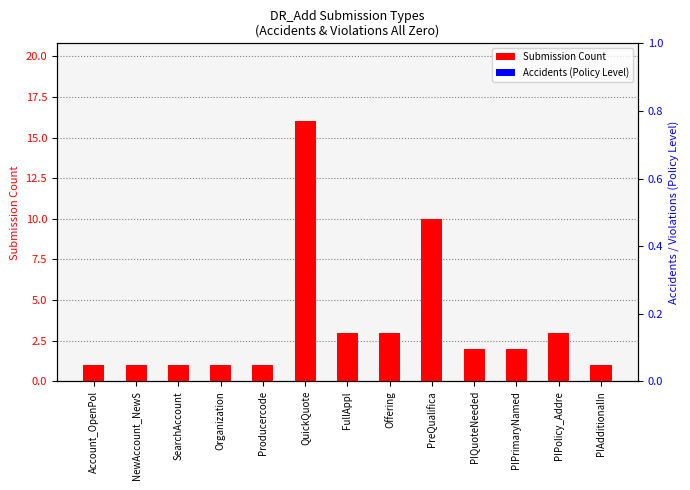

Reading left to right, transcribe all the data shown in this chart.

Submission Count: Account_OpenPol=1	NewAccount_NewS=1	SearchAccount=1	Organization=1	Producercode=1	QuickQuote=16	FullAppl=3	Offering=3	PreQualifica=10	PIQuoteNeeded=2	PIPrimaryNamed=2	PIPolicy_Addre=3	PIAdditionalIn=1
Accidents (Policy): Account_OpenPol=0	NewAccount_NewS=0	SearchAccount=0	Organization=0	Producercode=0	QuickQuote=0	FullAppl=0	Offering=0	PreQualifica=0	PIQuoteNeeded=0	PIPrimaryNamed=0	PIPolicy_Addre=0	PIAdditionalIn=0